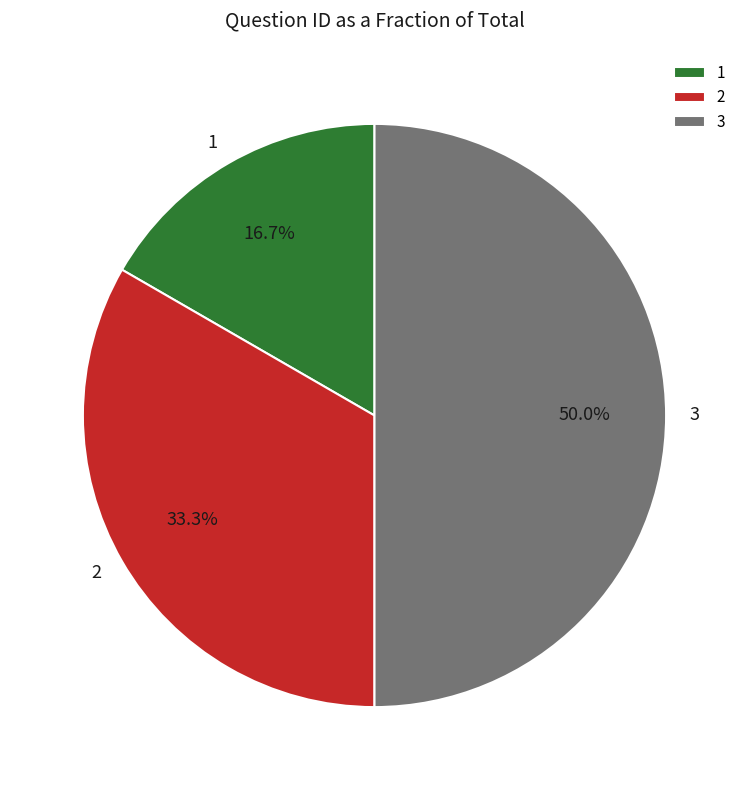

What is the ratio of the value at 1 to the value at 2?

0.5